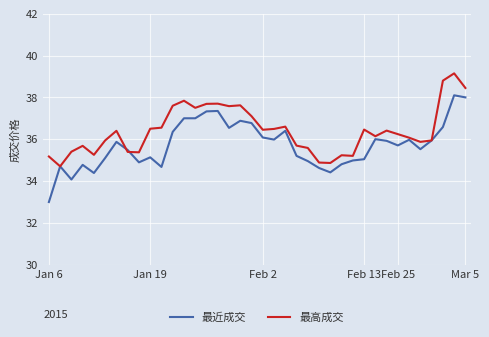

What is the average value of the 最近成交 series?

35.7